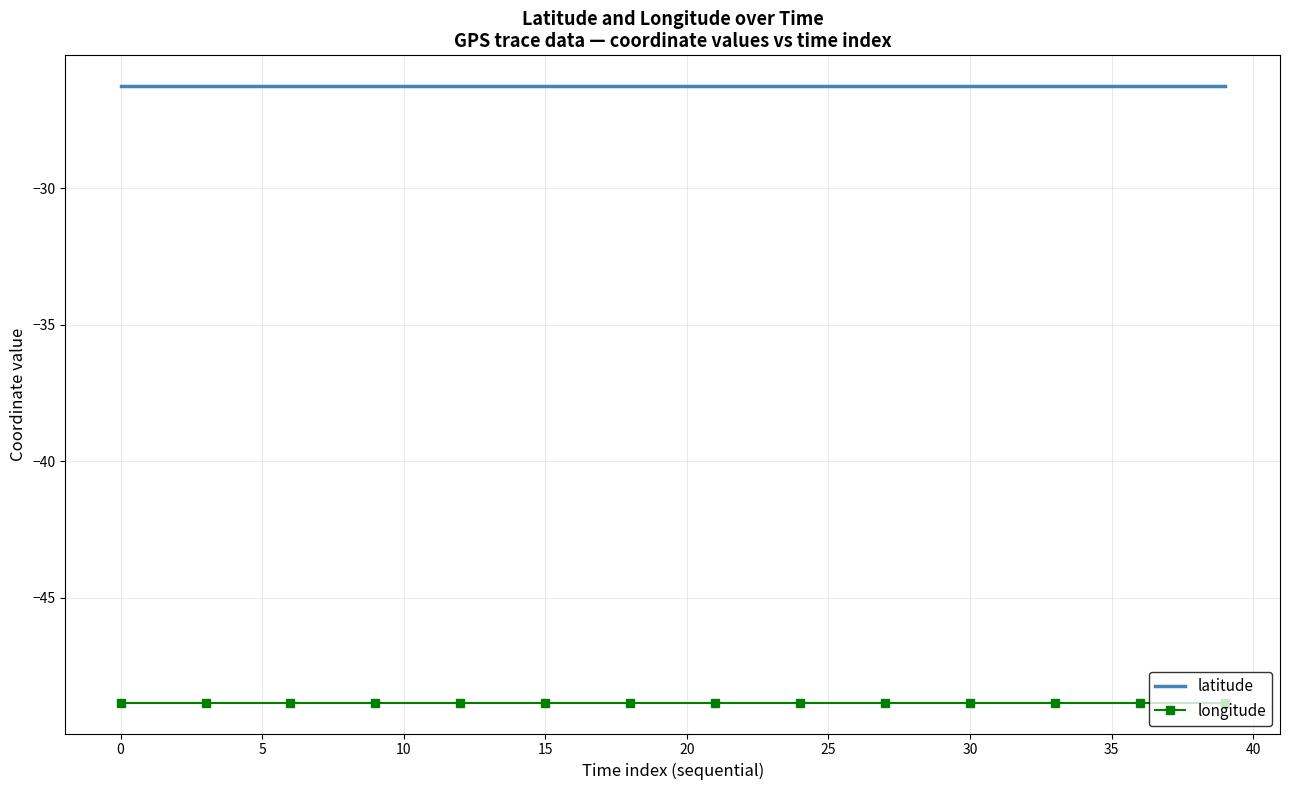

Rank the series by their maximum value, from lowest to highest.

longitude, latitude